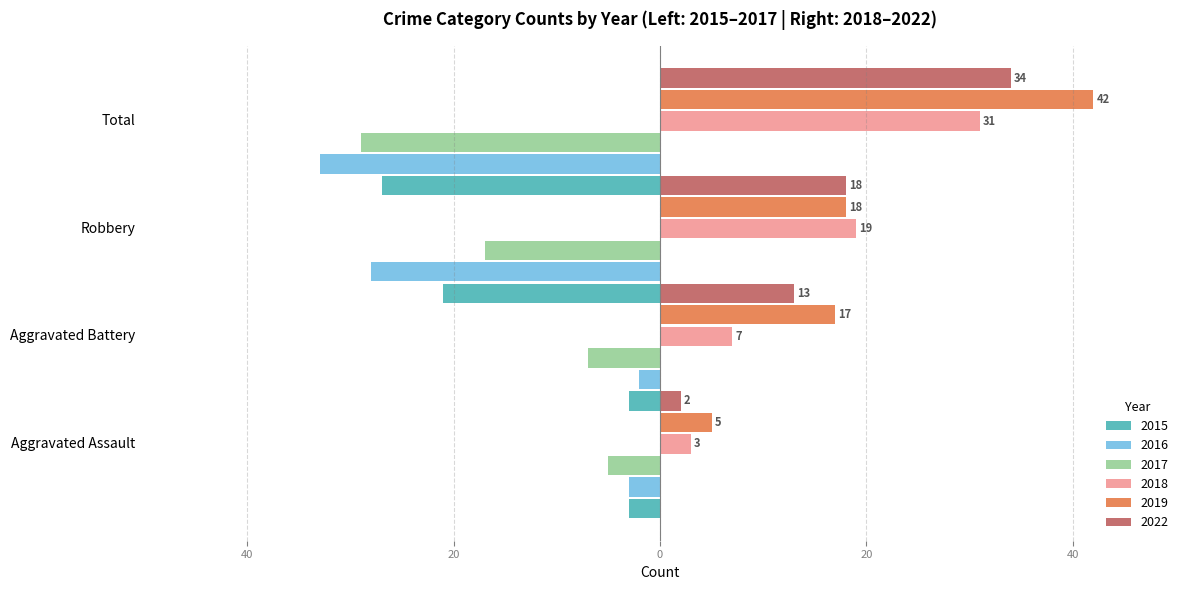

Where is 2017 nearest to the value -17?

Robbery